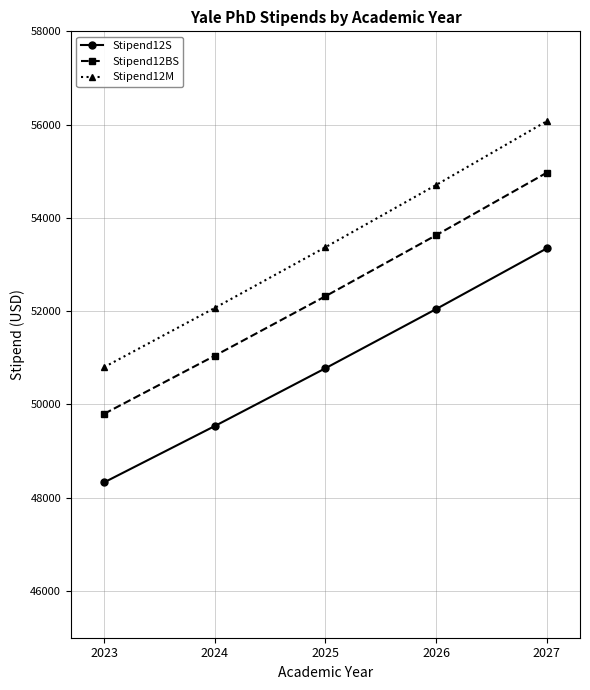

What value does the Stipend12S series have at 2023, to the nearest 100?

48300